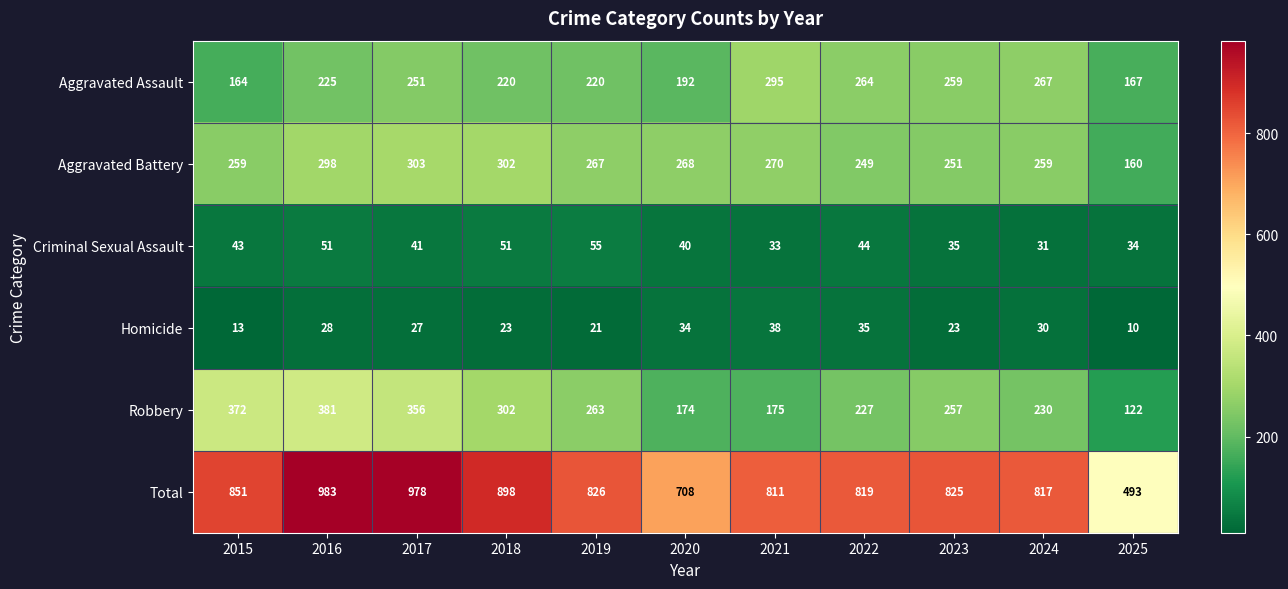

What is the total value across all series at 2016?

1966